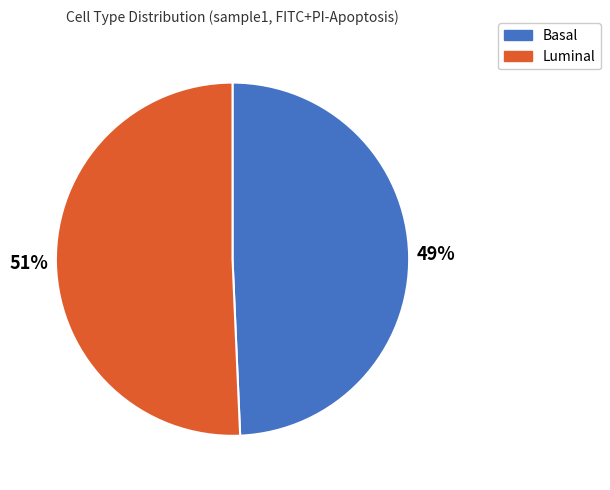

Count the number of slices in the pie.

2